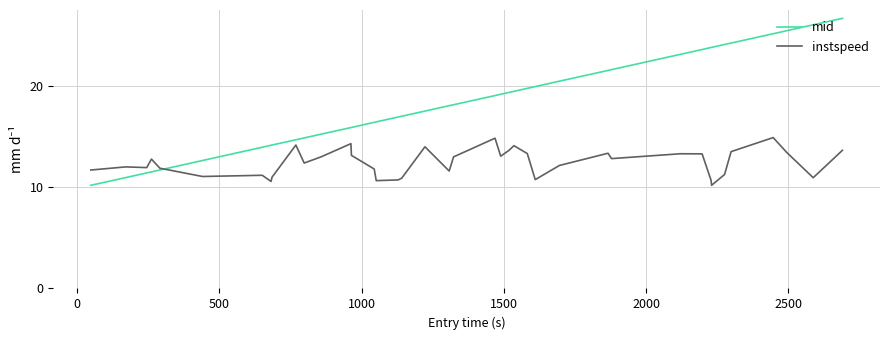

Is this an area chart (filled region under the line)?

No